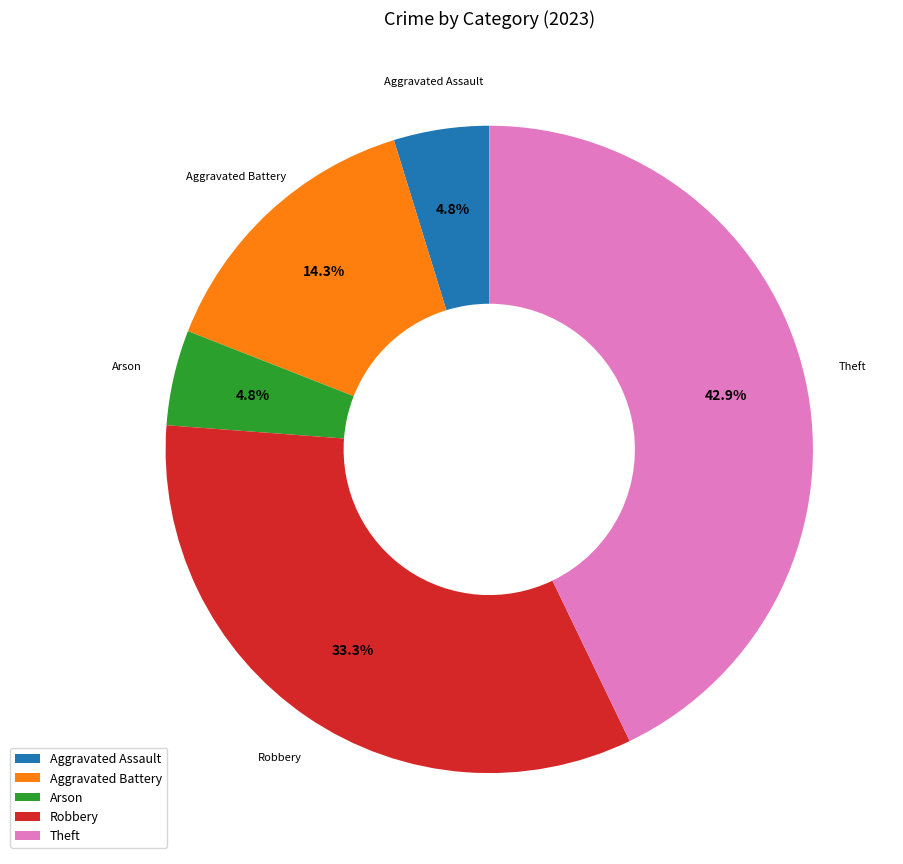

Which has a higher value, Theft or Aggravated Assault?

Theft